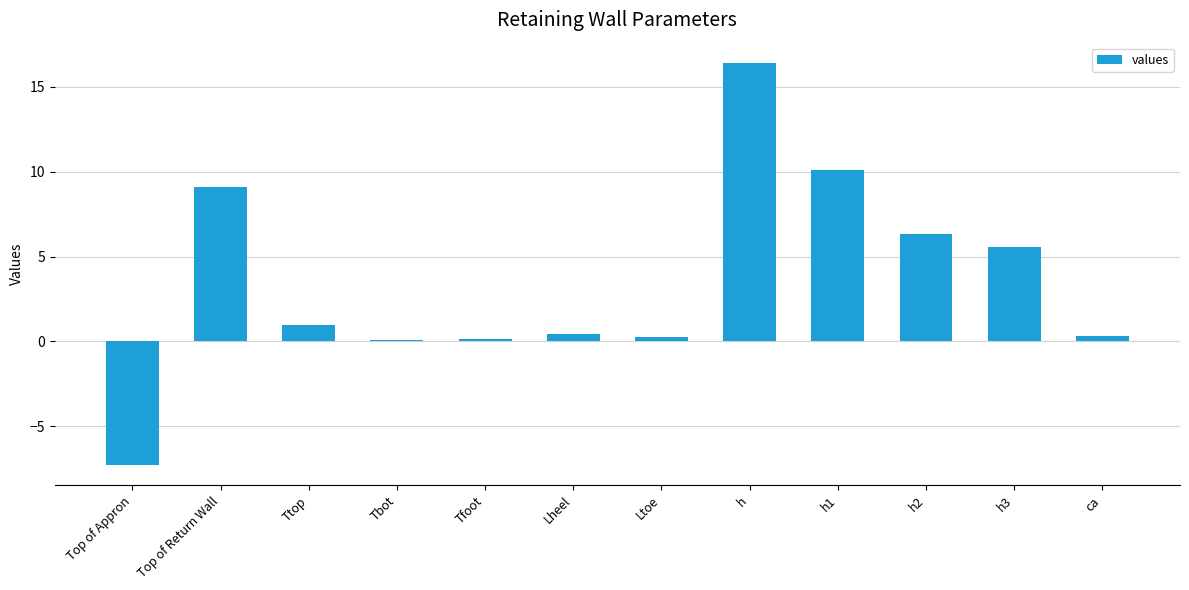

What is the minimum value shown in the chart?

-7.3